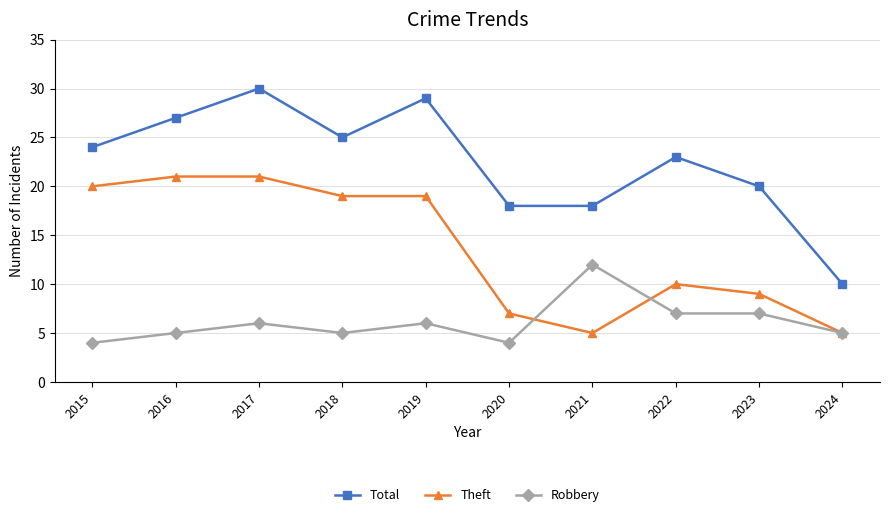

What are all the series names shown in the legend?

Total, Theft, Robbery